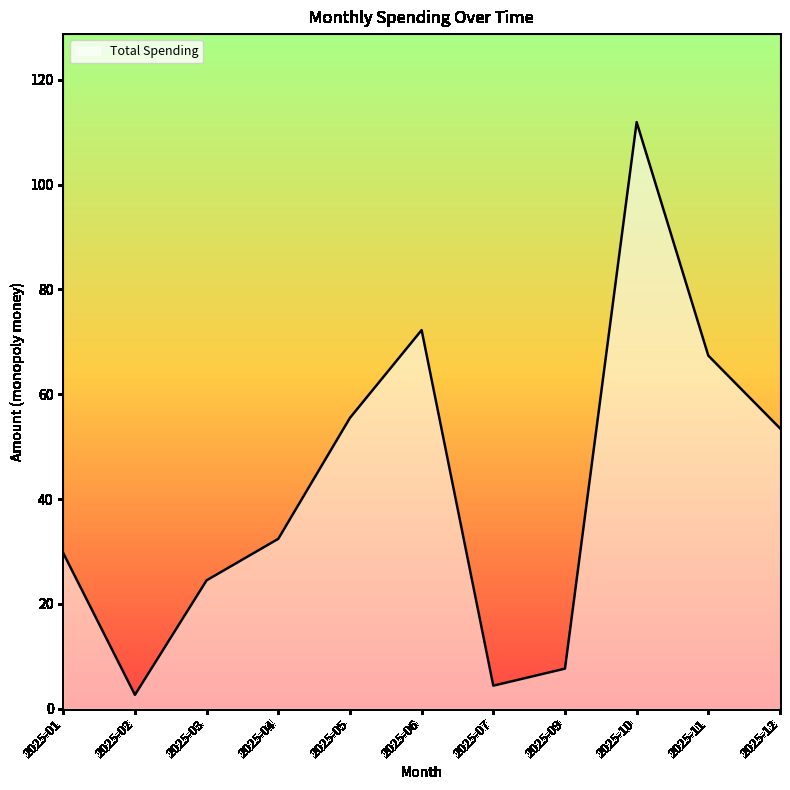

Which category has the highest value across all series?

2025-10